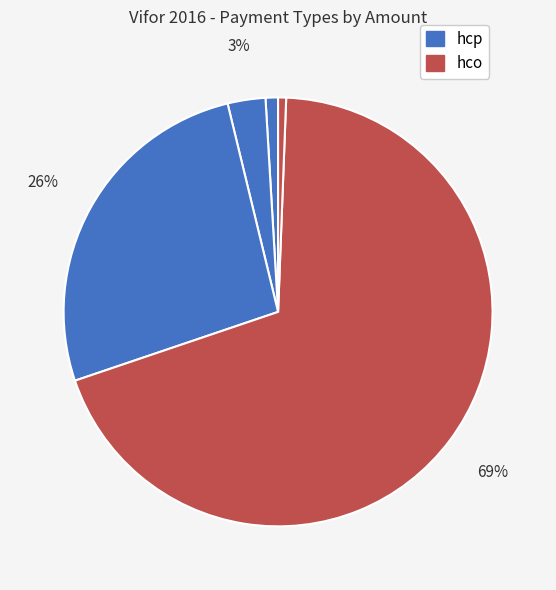

How many segments does this pie chart have?

5